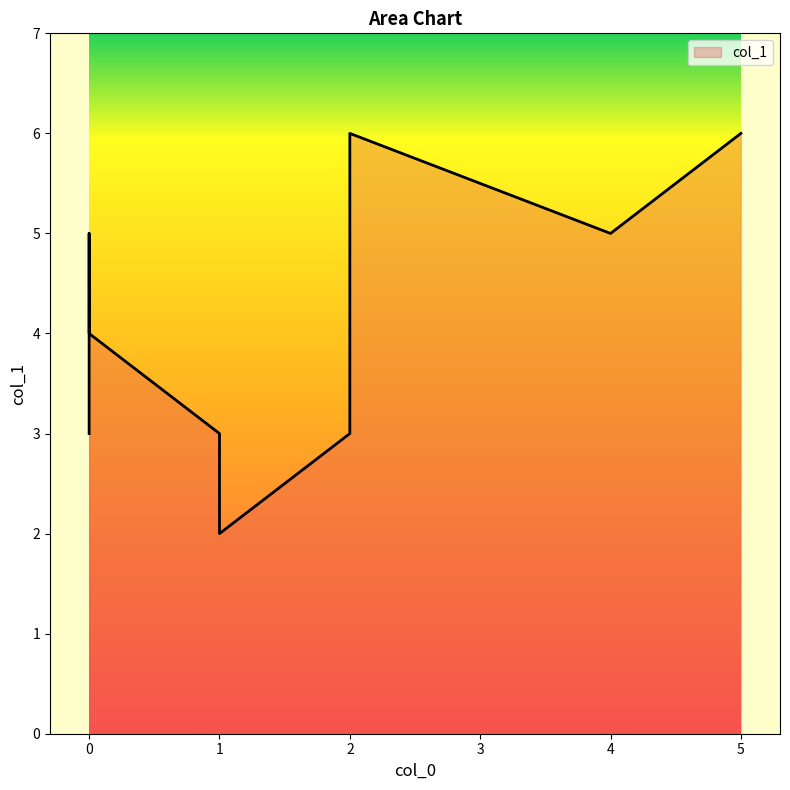

Rank the categories by value from highest to lowest.

2, 5, 0, 4, 0, 2, 0, 1, 1